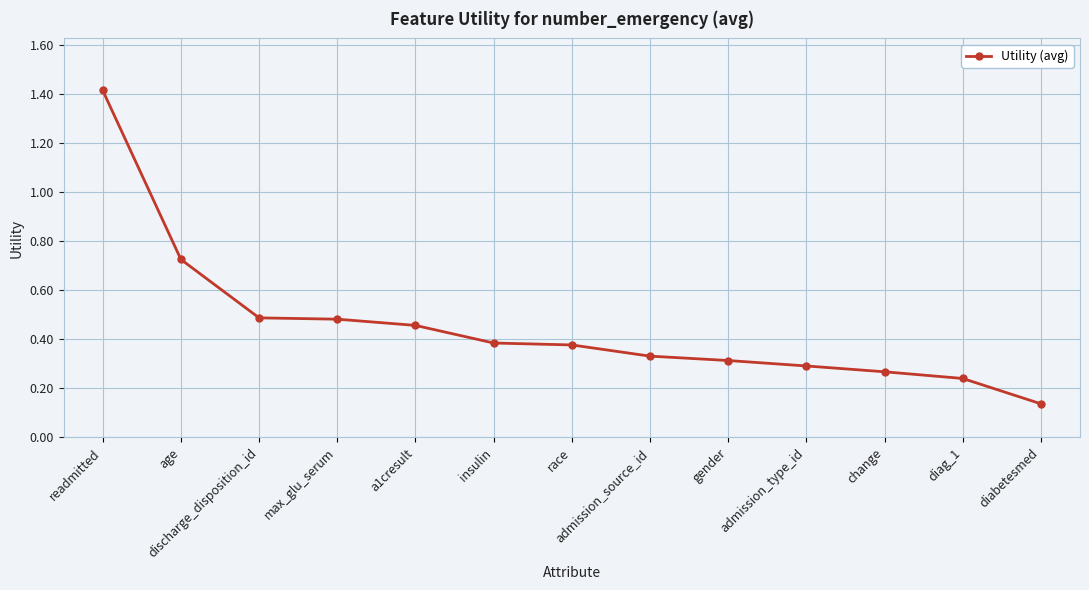

How many lines are shown in the chart?

1